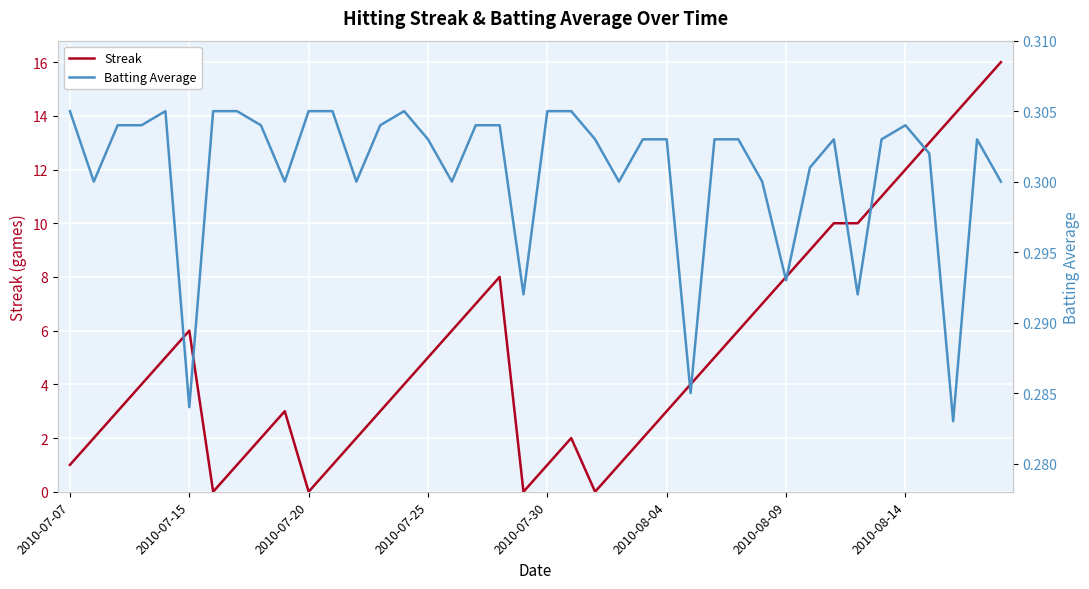

At how many categories does at least one series exceed 11?

5